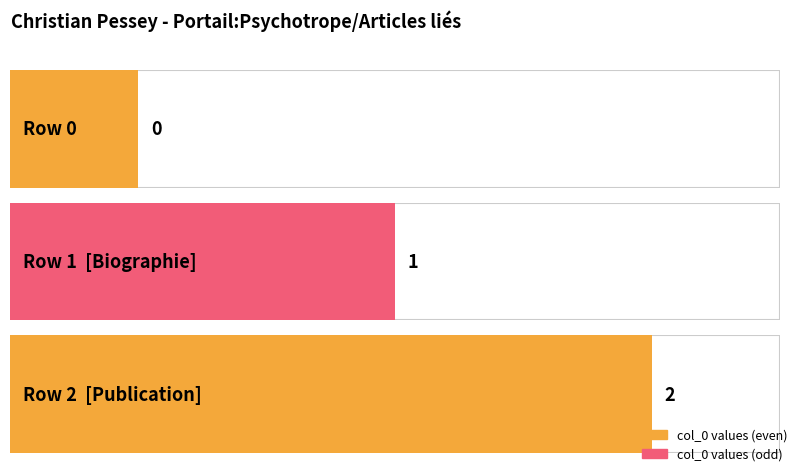

Count the values in the range 0 to 2.

3